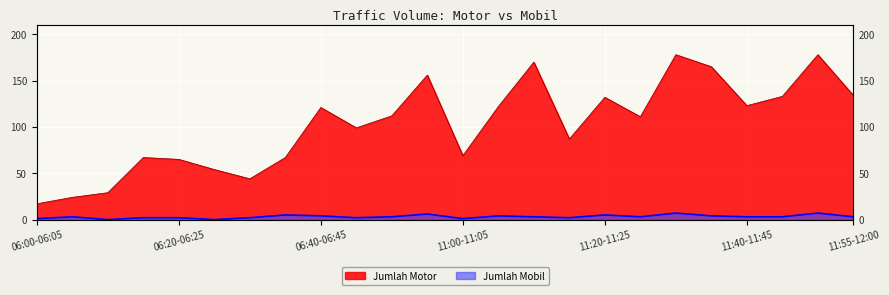

What is the label of the 16th point from the left?

11:15-11:20